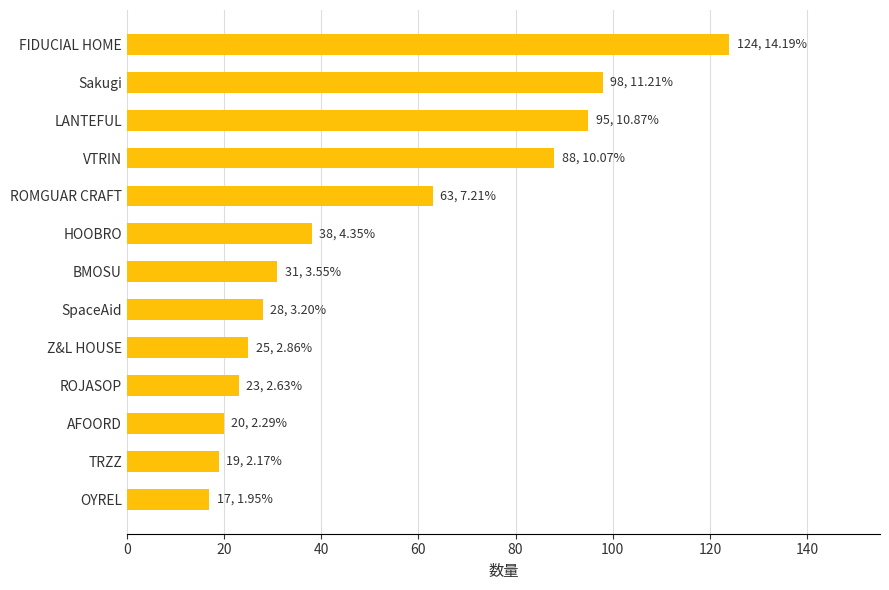

Reading bottom to top, list all the values displayed in this chart.

OYREL=17	TRZZ=19	AFOORD=20	ROJASOP=23	Z&L HOUSE=25	SpaceAid=28	BMOSU=31	HOOBRO=38	ROMGUAR CRAFT=63	VTRIN=88	LANTEFUL=95	Sakugi=98	FIDUCIAL HOME=124